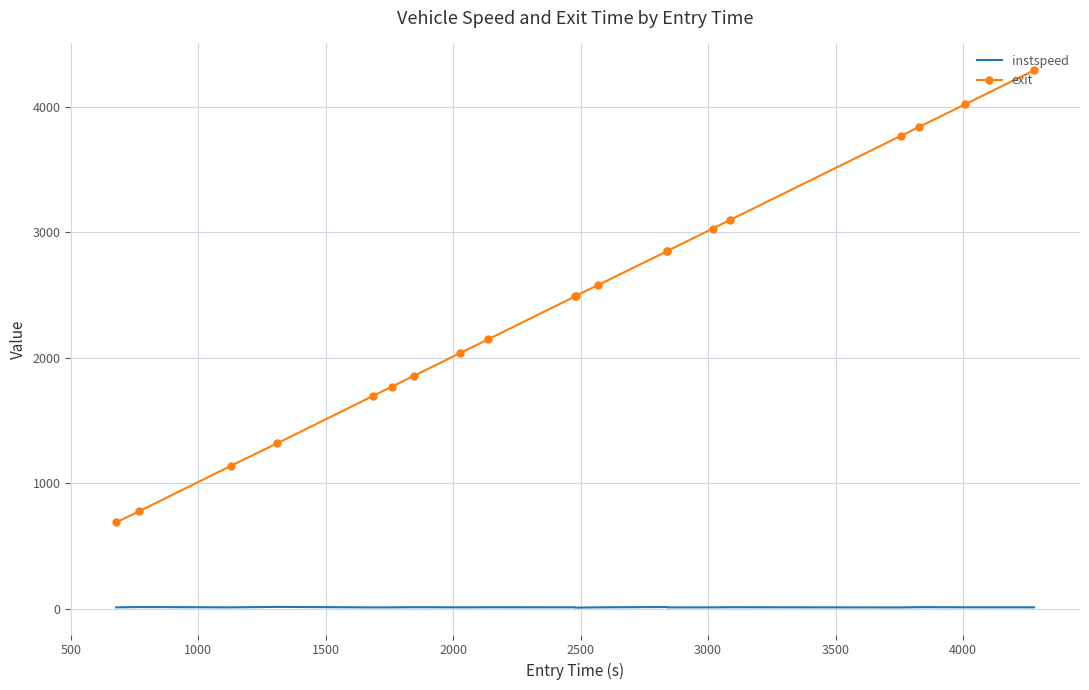

What is the highest value of the exit series?

4288.4